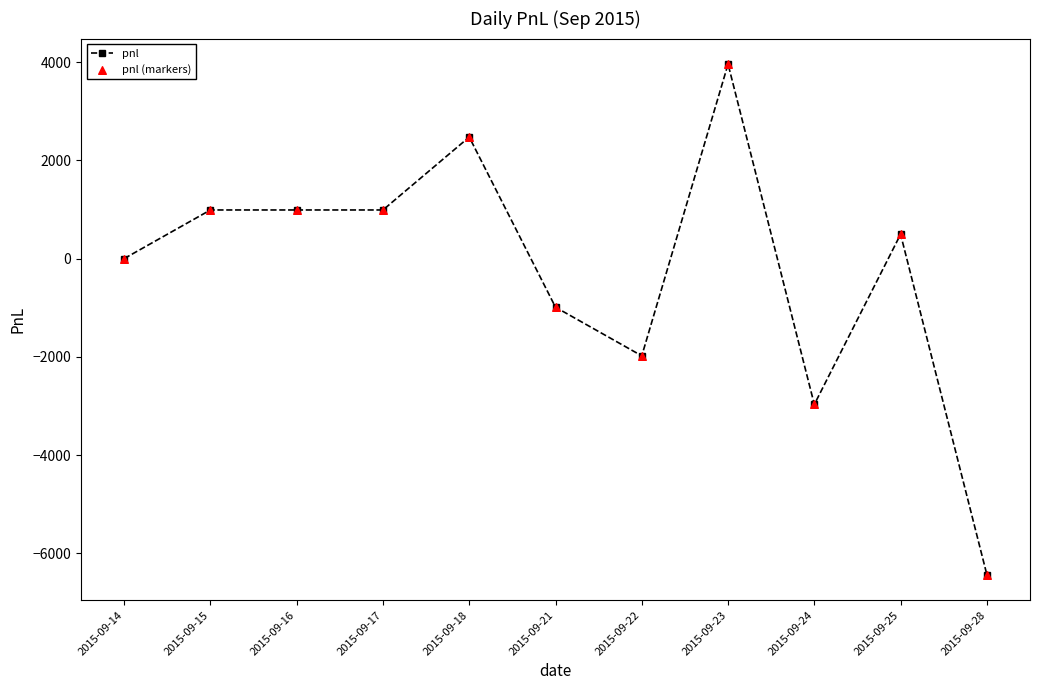

The value at 2015-09-22 is -1980. True or false?

True